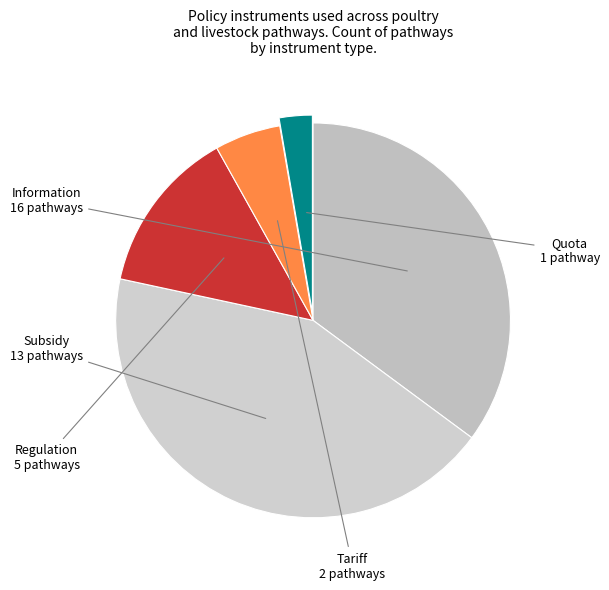

Which slice is the smallest?

Quota